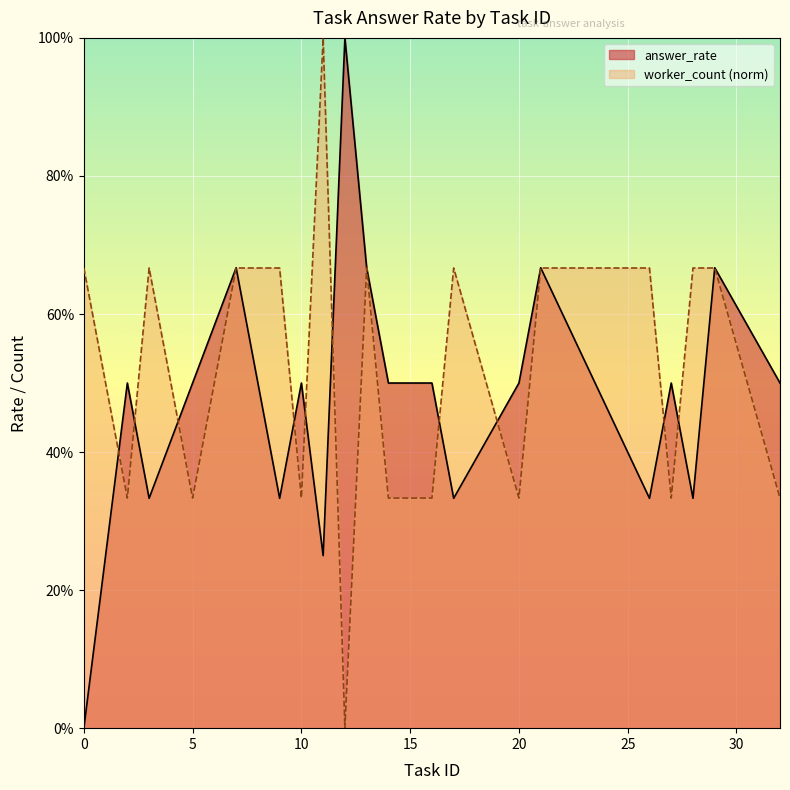

How many interior local peaks does the answer_rate series have?

7